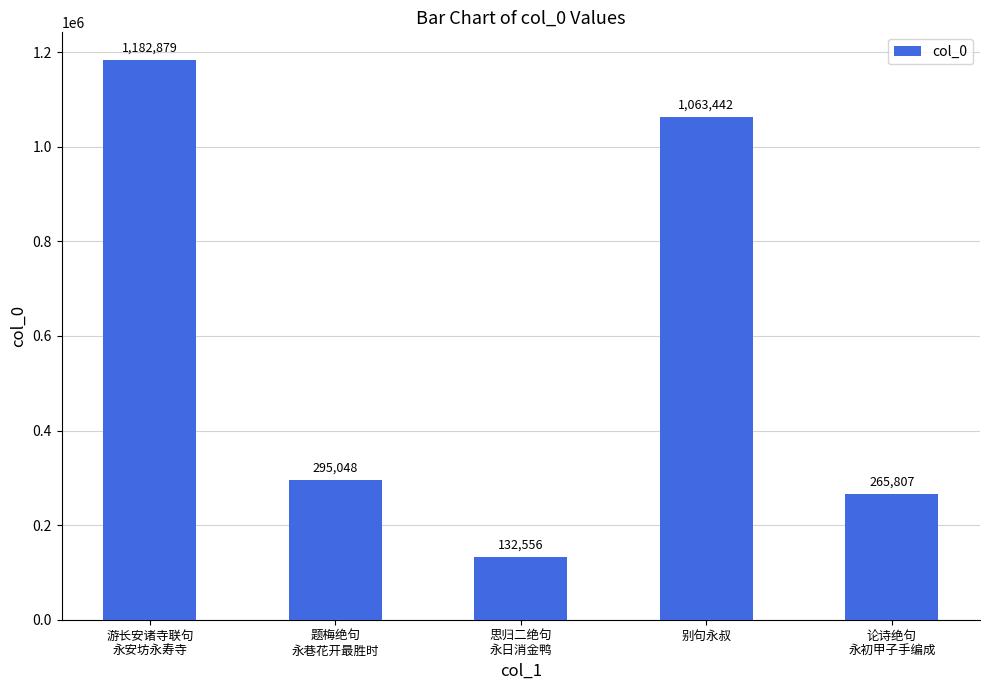

How many series are shown in this chart?

1